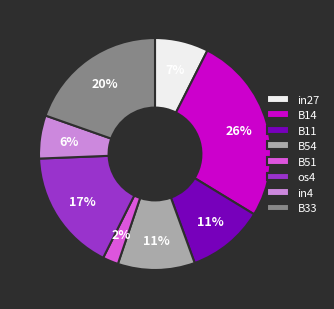

How many slices are in this pie chart?

8